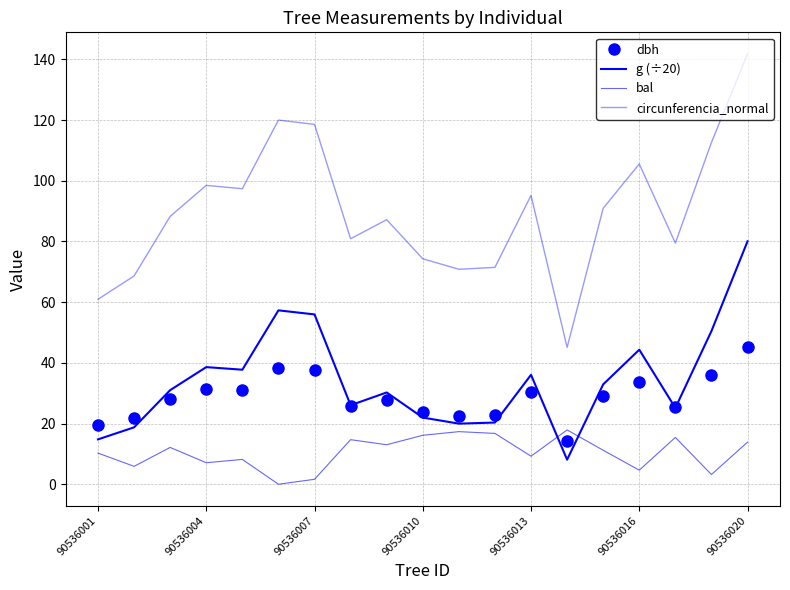

What is the value of the dbh point at the 7th from the left?

37.8